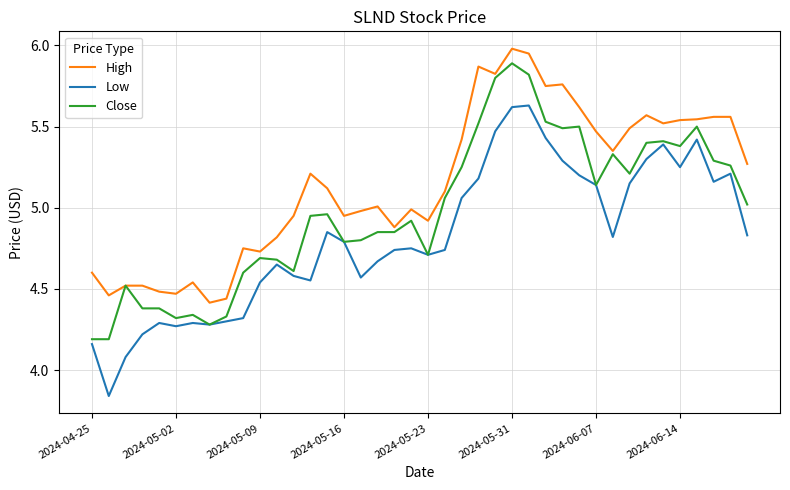

What is the greatest value displayed?

6.0